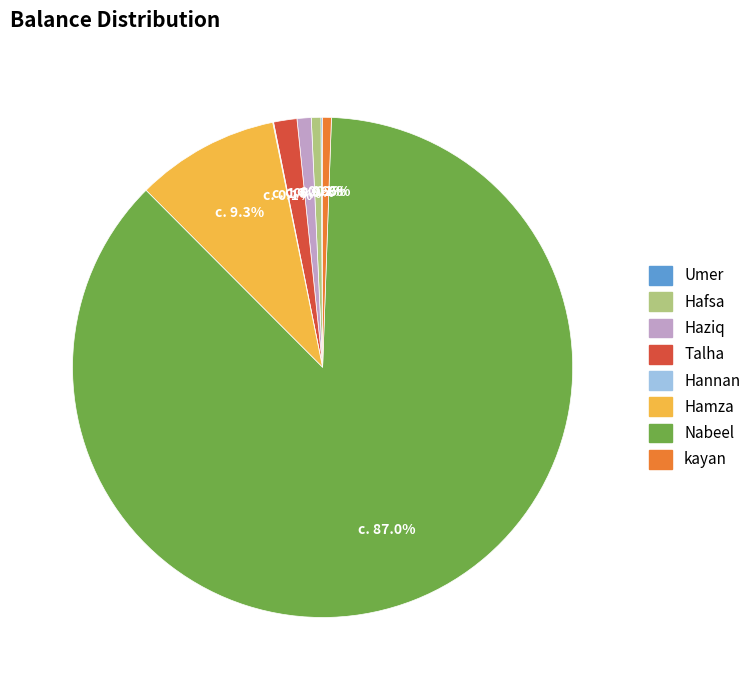

Approximately how many times larger is the value at Talha compared to Haziq?

1.6